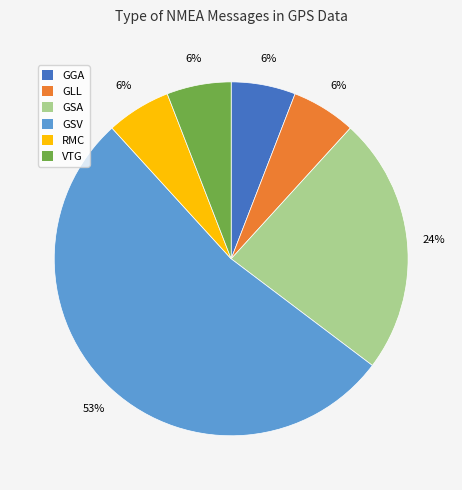

To the nearest percent, what percentage of the pie is GSA?

24%